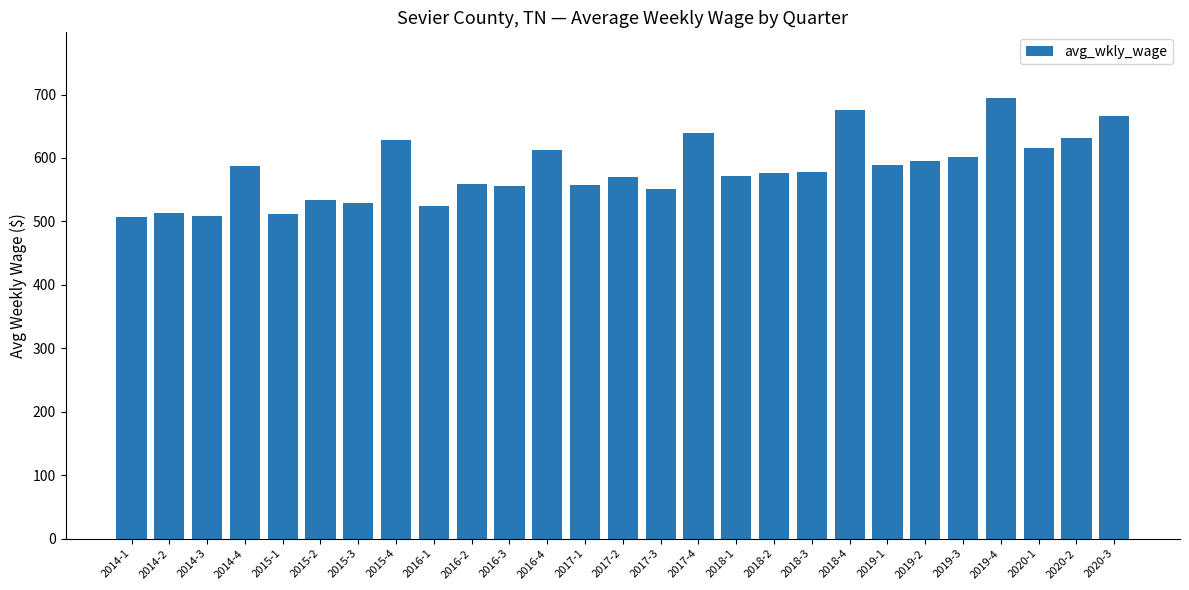

How many data points does each series have?

27